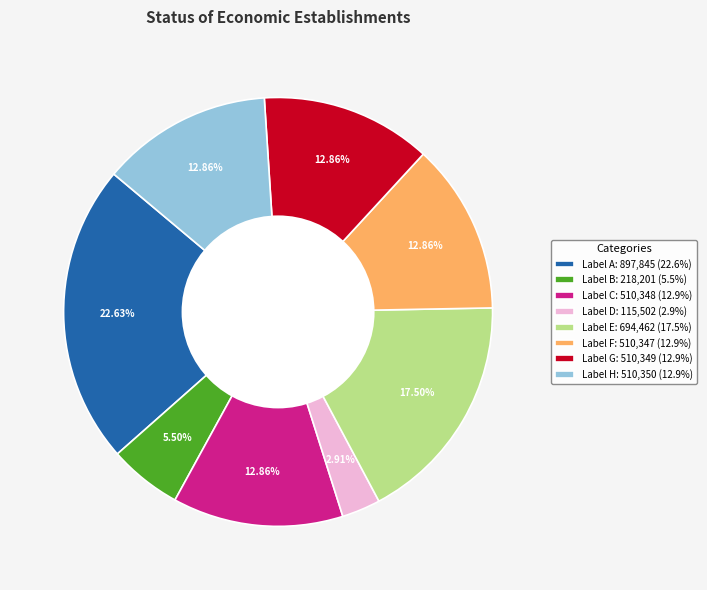

Approximately how many times larger is the value at Label G: 510,349 (12.9%) compared to Label A: 897,845 (22.6%)?

0.6